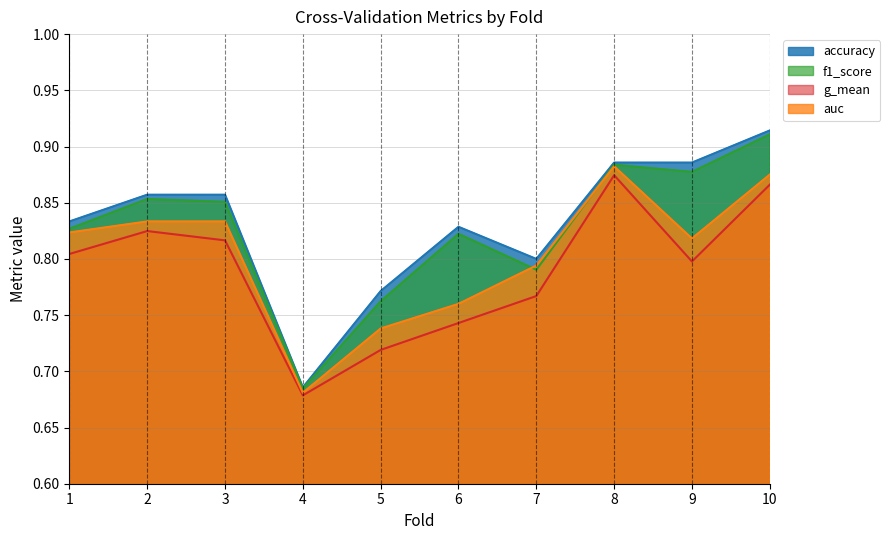

Is it true that accuracy equals 0.8 at 1?

True